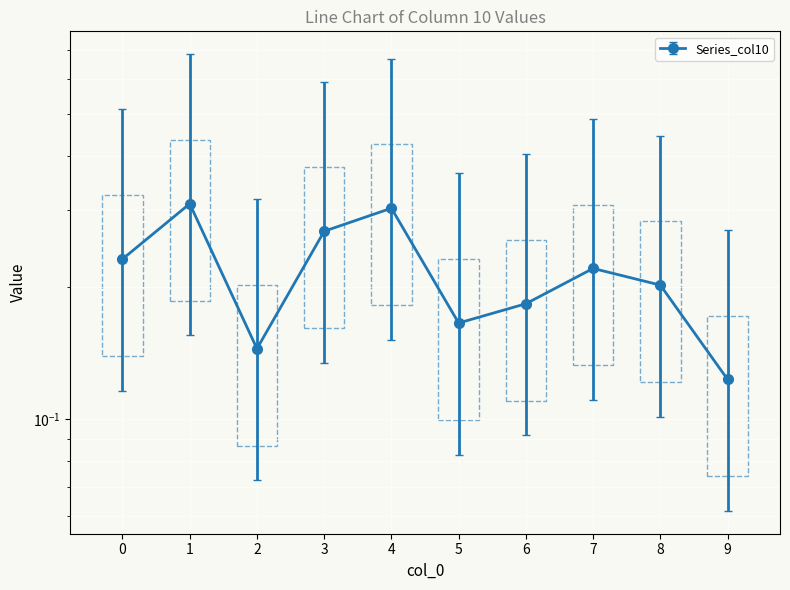

How many interior local valleys (lower than both neighbors) does the data have?

2